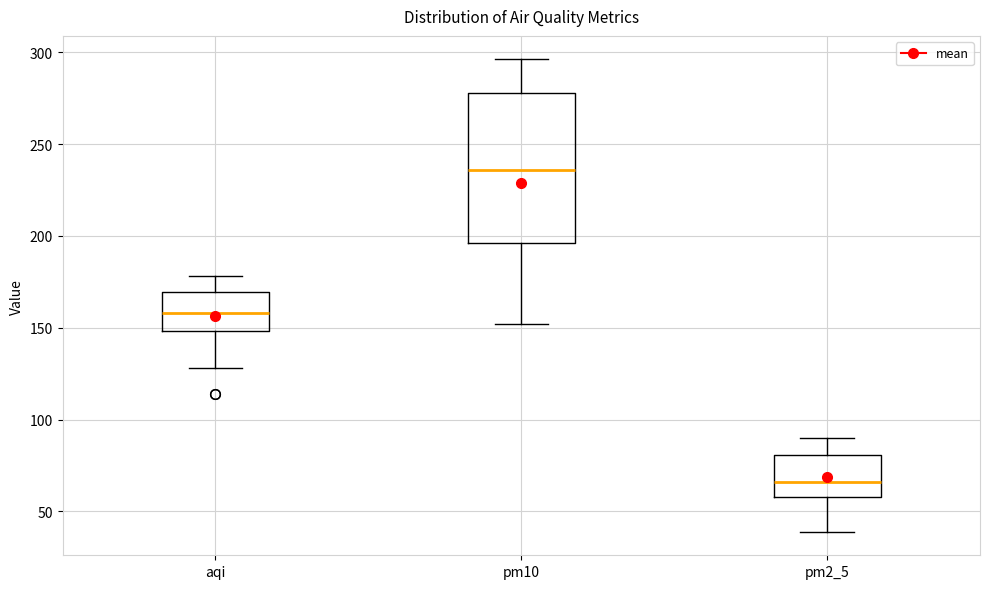

Comparing the boxes themselves (not the whiskers), which one is the tallest?

pm10